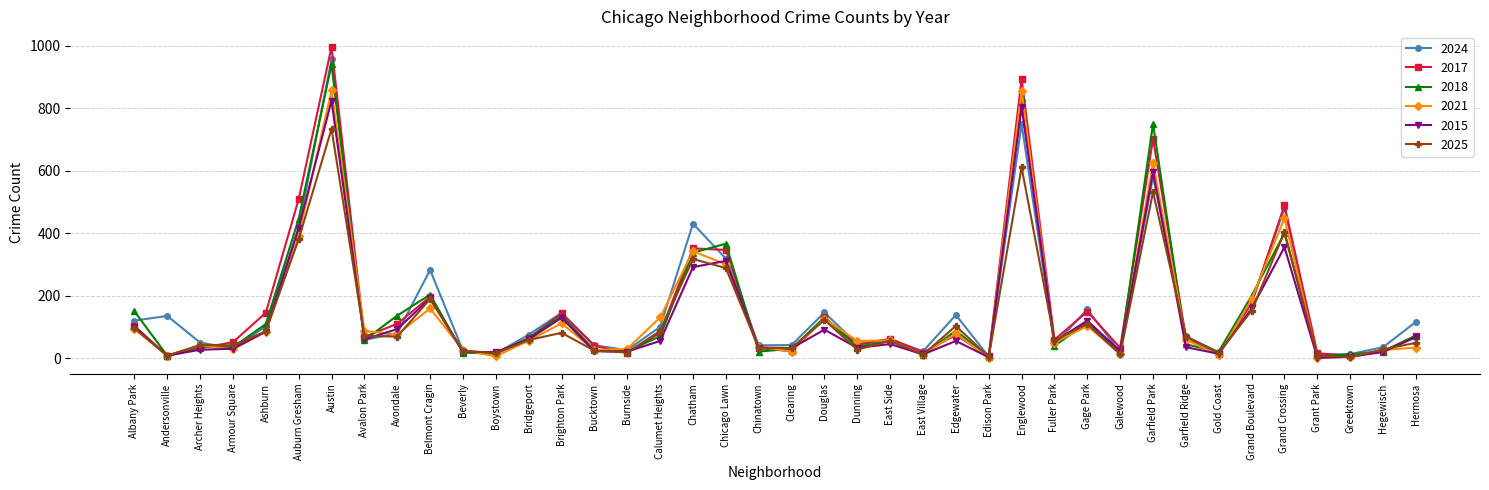

Which series has the largest range (max minus min)?

2017